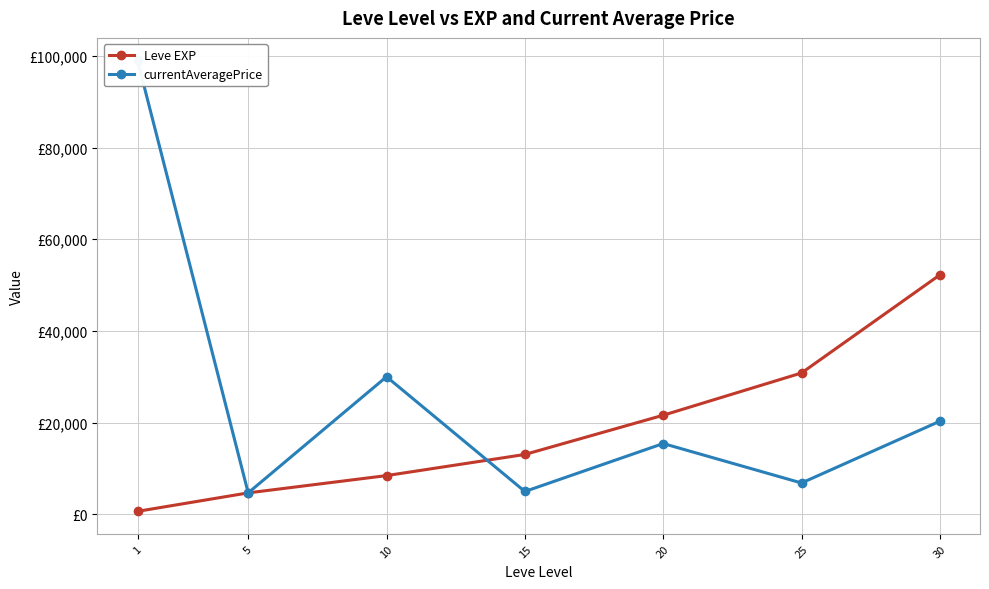

List the series in order of their overall mean, lowest first.

Leve EXP, currentAveragePrice